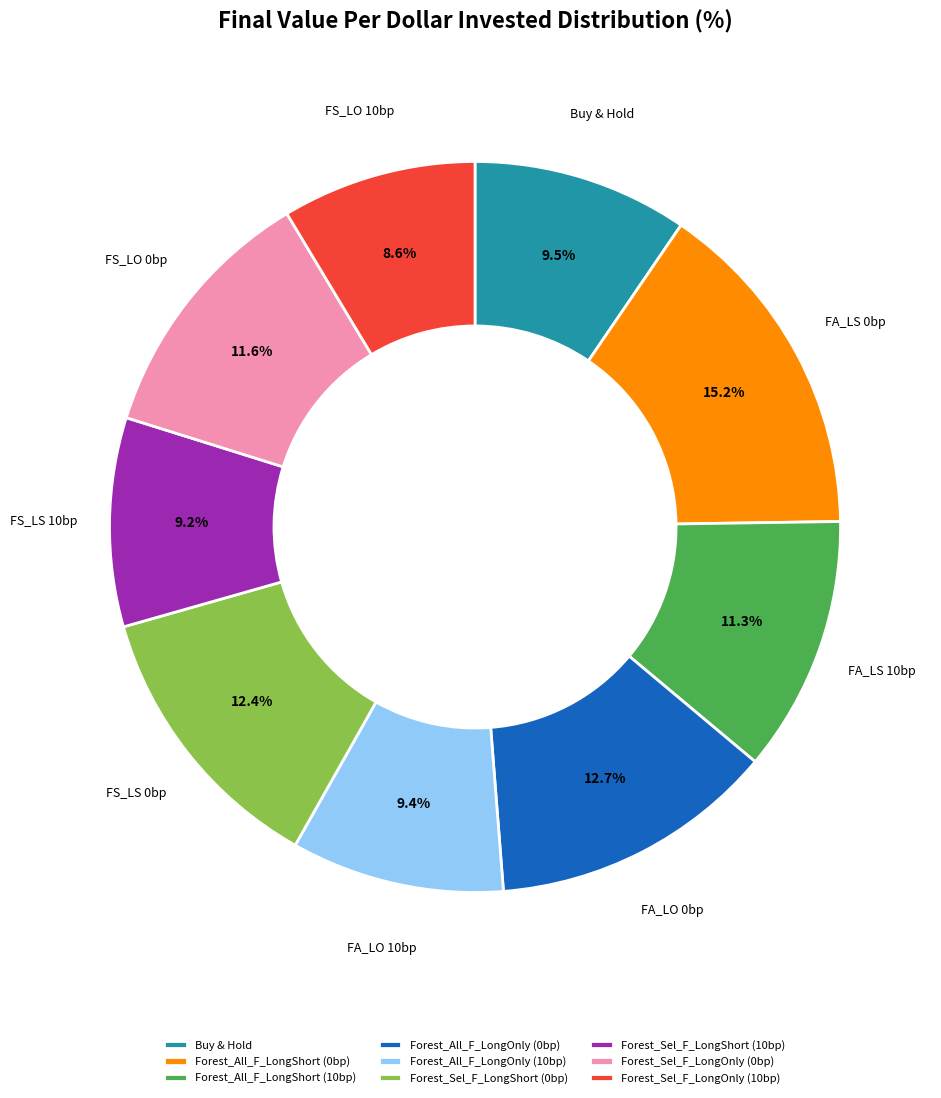

To the nearest percent, what is the difference between the largest and smallest slice percentages?

7%